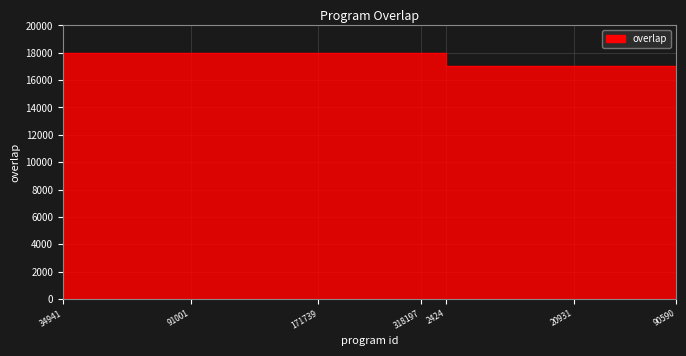

What is the sum of all values?

440000